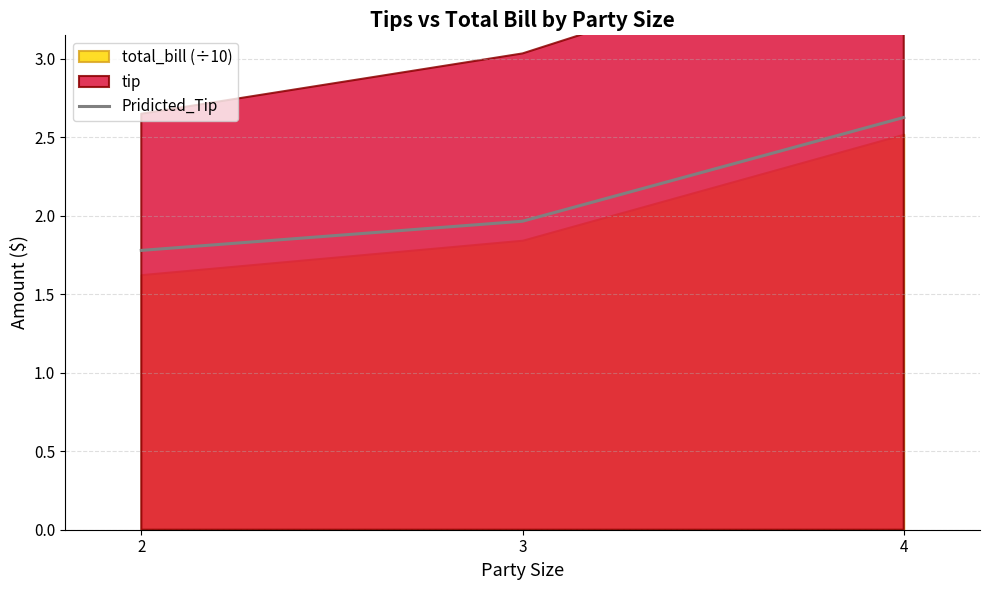

Does the chart display data point markers on the line(s)?

No